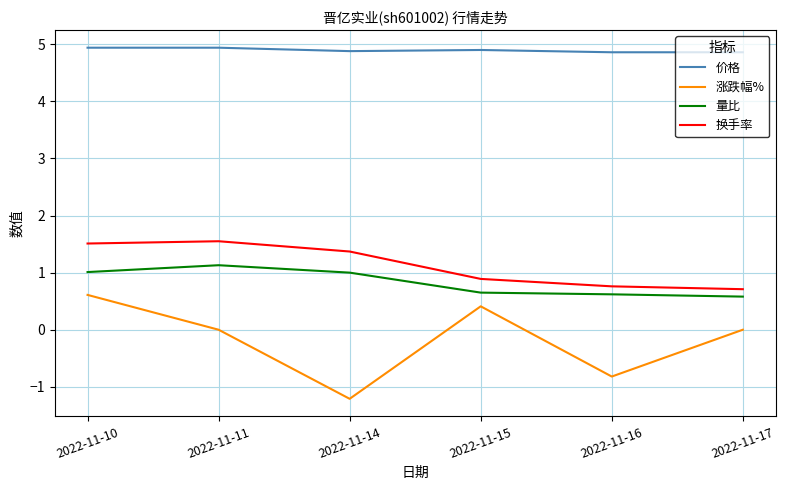

What is the smallest value displayed?

-1.2